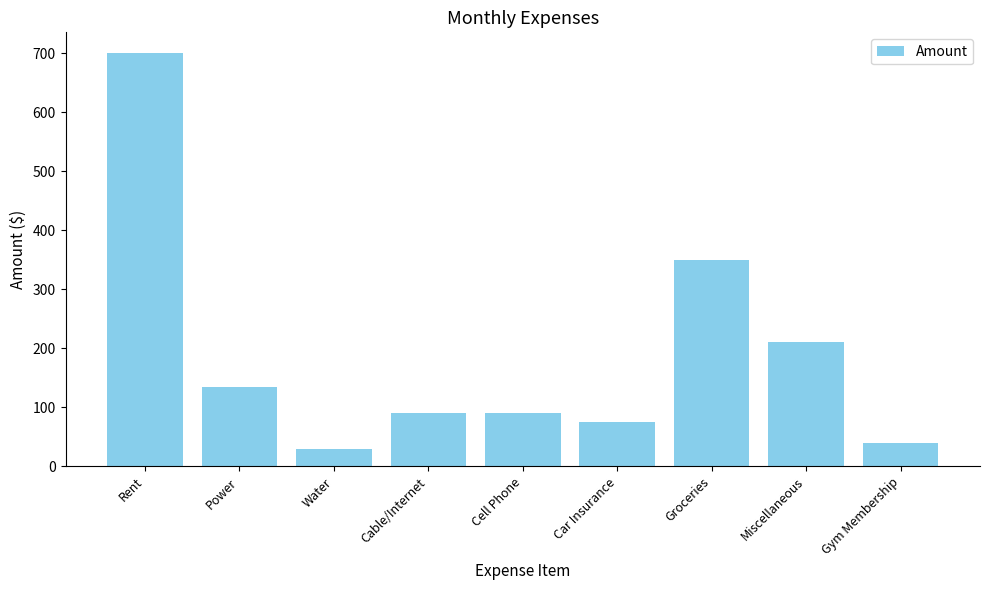

Reading left to right, extract all data points from this chart.

700	135	30	90	90	75	350	210	40